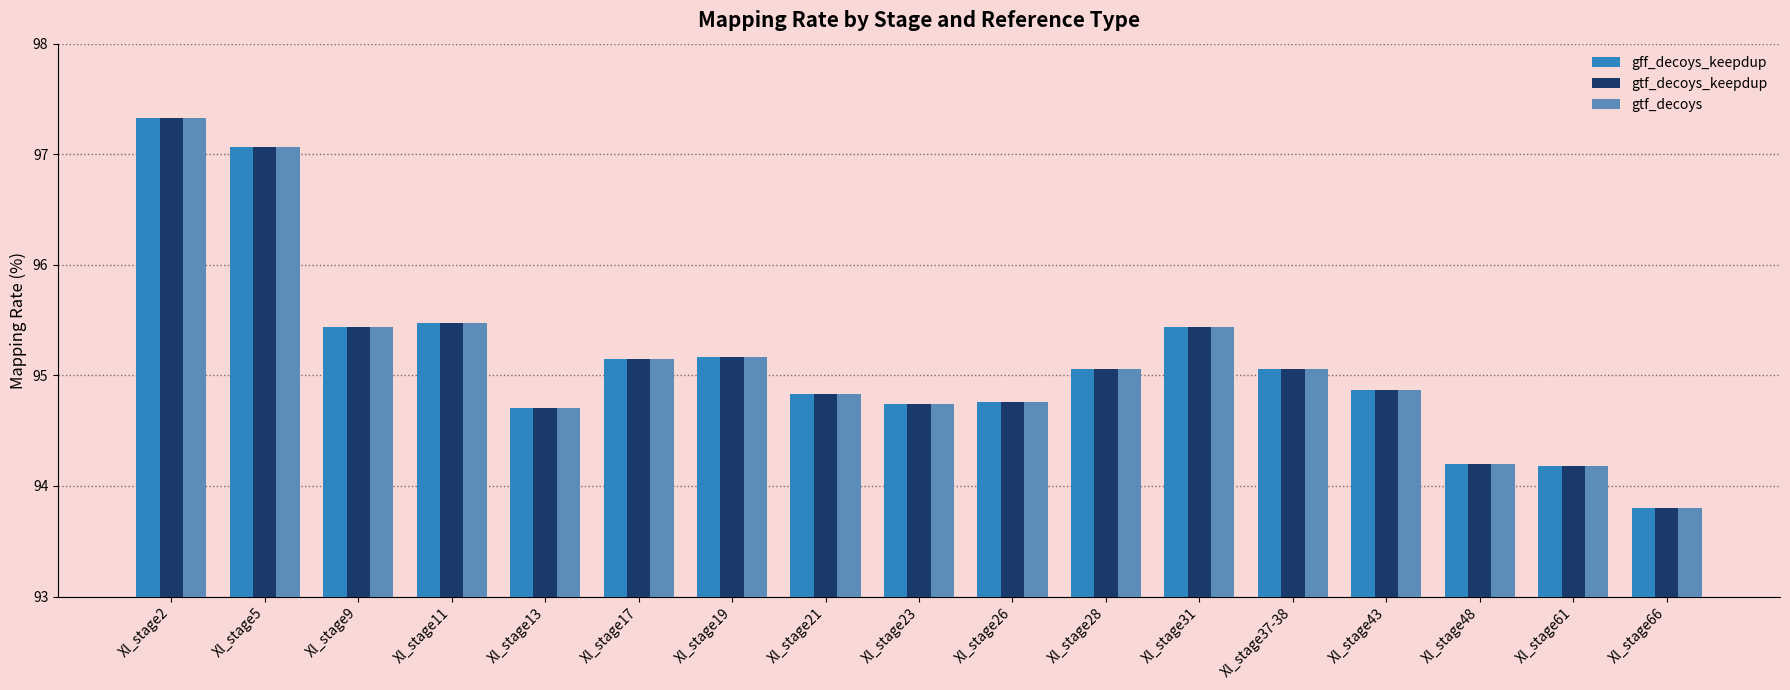

What is the label of the 6th bar from the left?

Xl_stage17